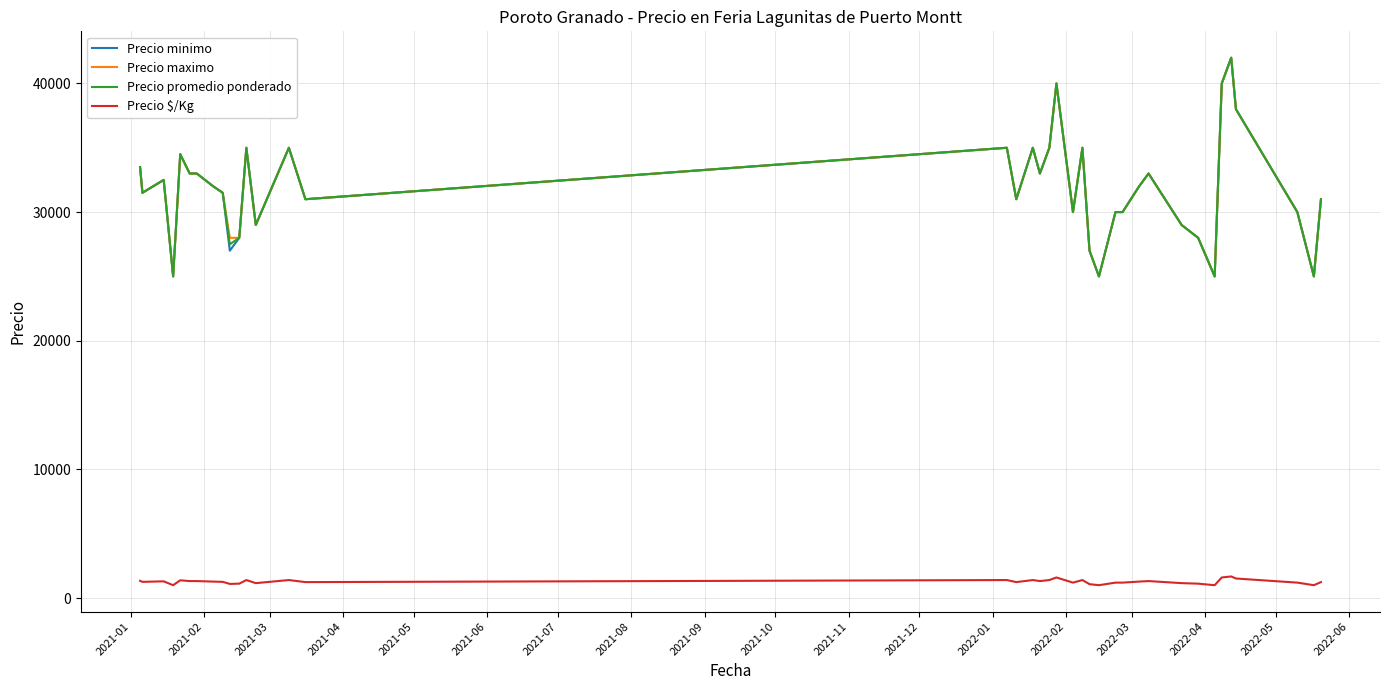

What are all the series names shown in the legend?

Precio minimo, Precio maximo, Precio promedio ponderado, Precio $/Kg